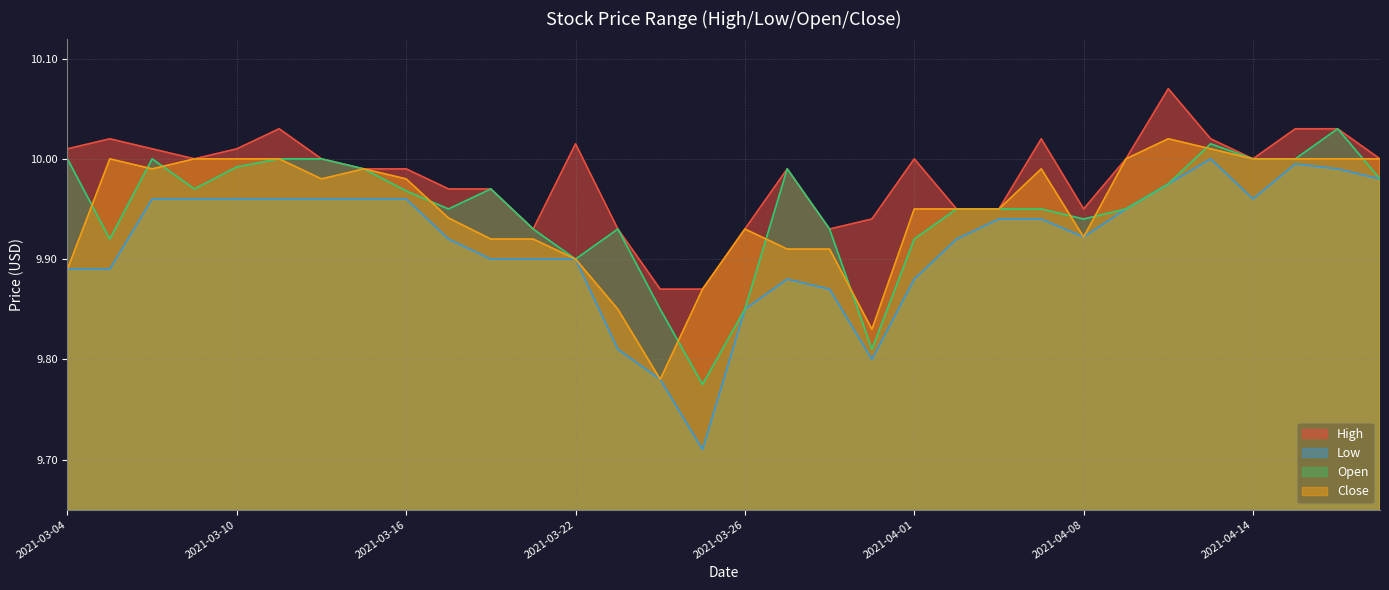

True or false: High and Close cross at least once.

False